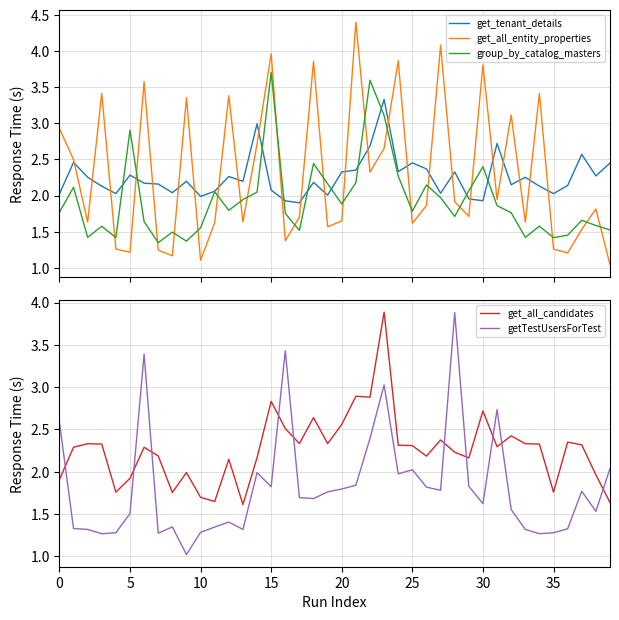

The group_by_catalog_masters series shows 1.9 at 20. True or false?

True